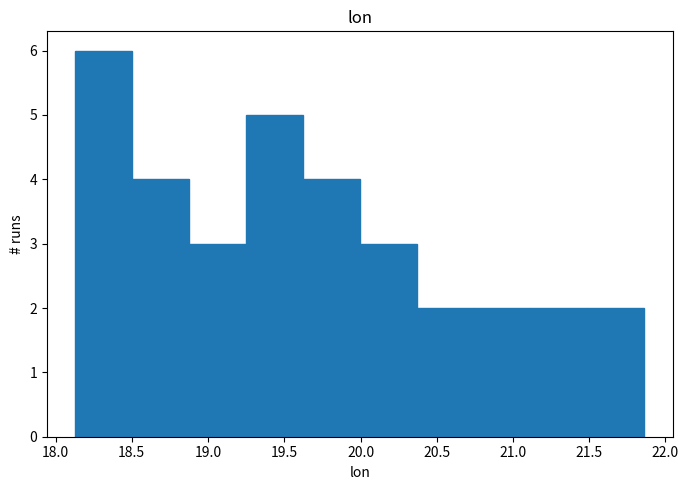

Over which range of the x-axis is the bar tallest?

18.15 to 18.50